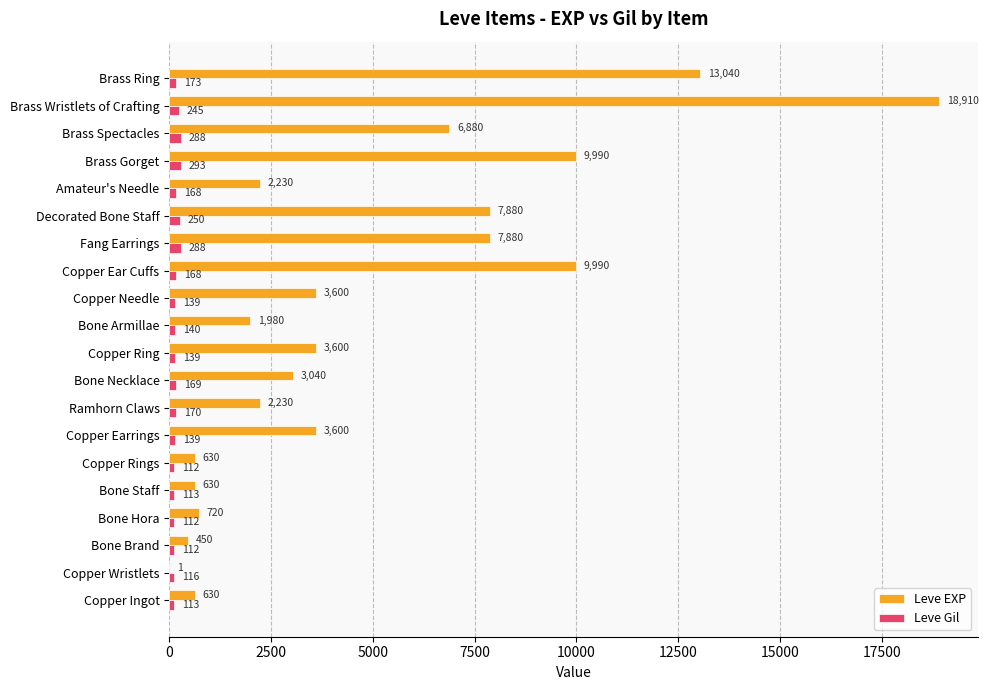

How many categories are shown in the chart?

20